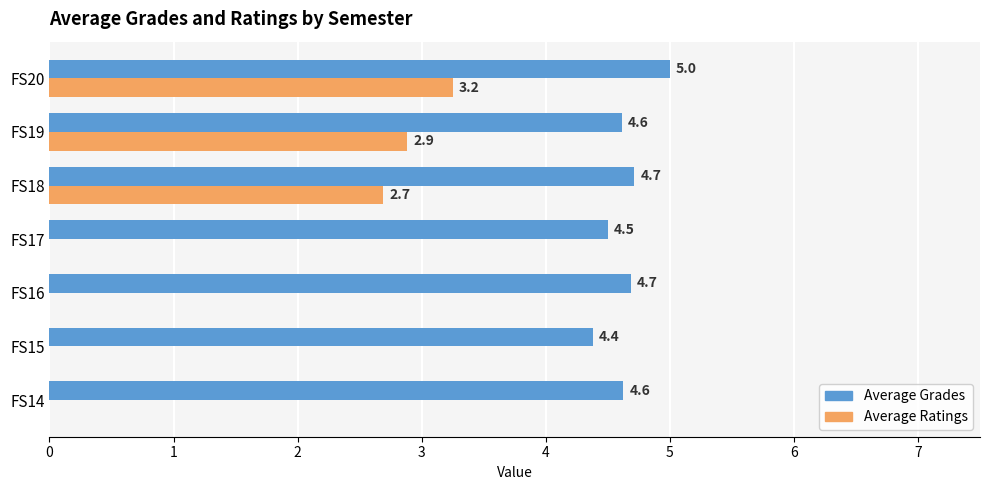

What is the total value across all series at FS18?

7.4